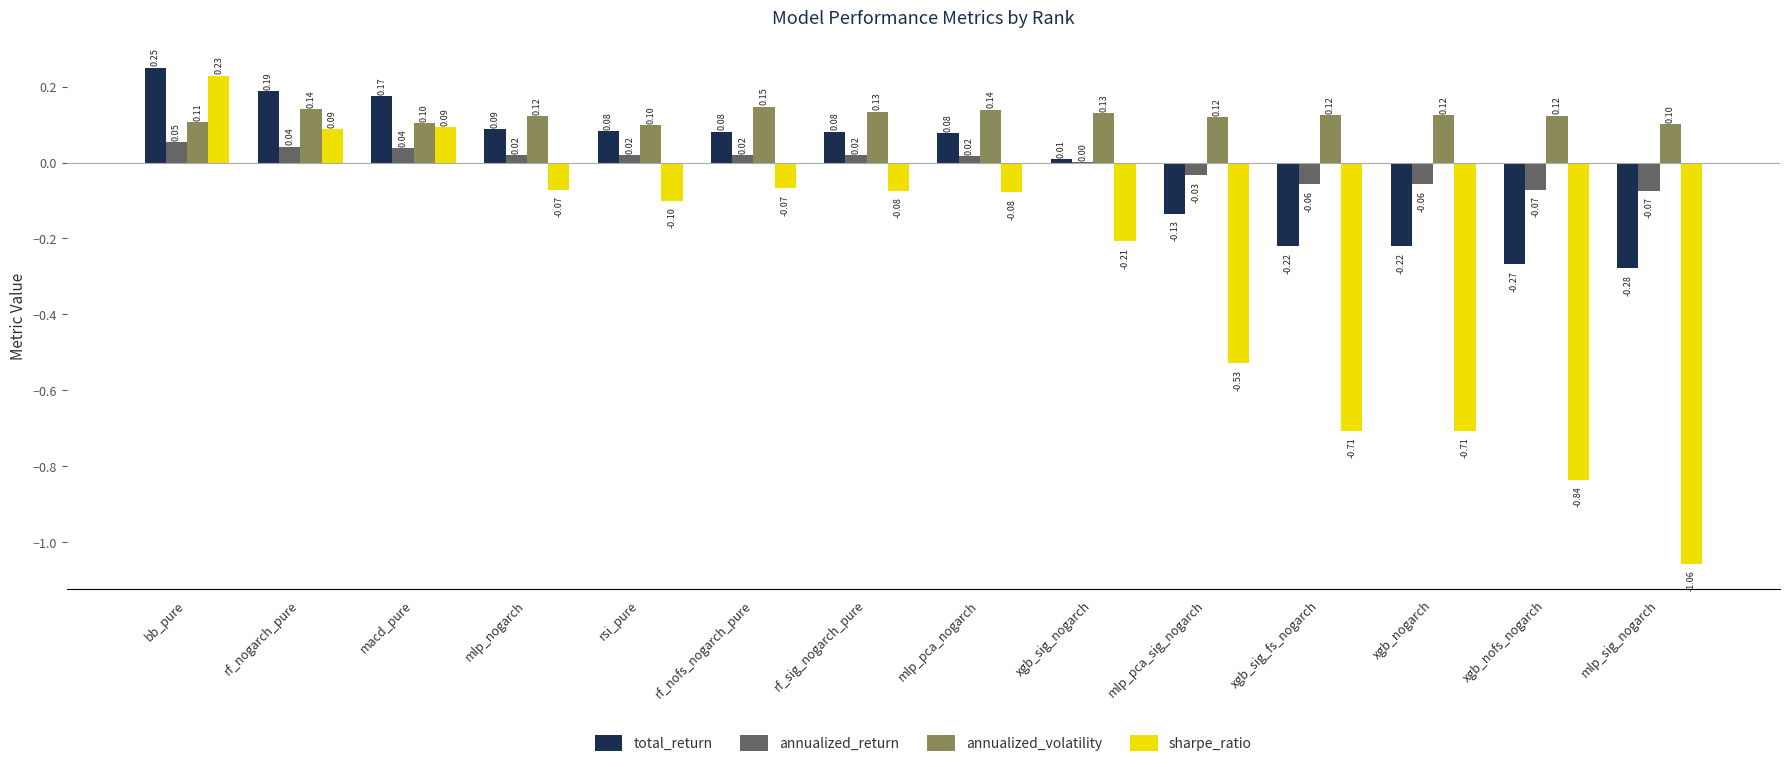

At which label does annualized_return first exceed 0?

bb_pure